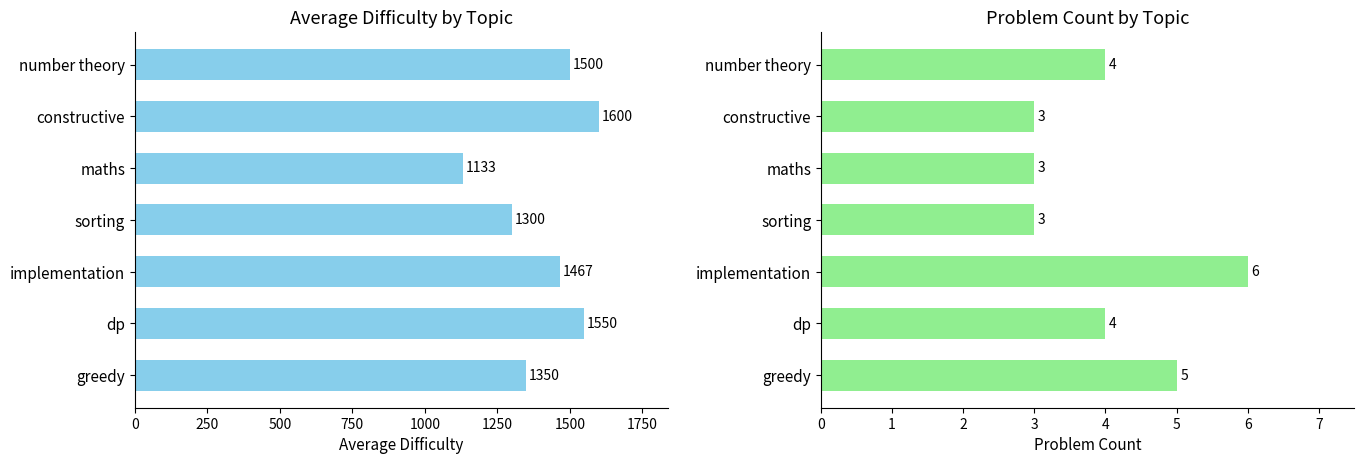

How many bars are there in total?

14